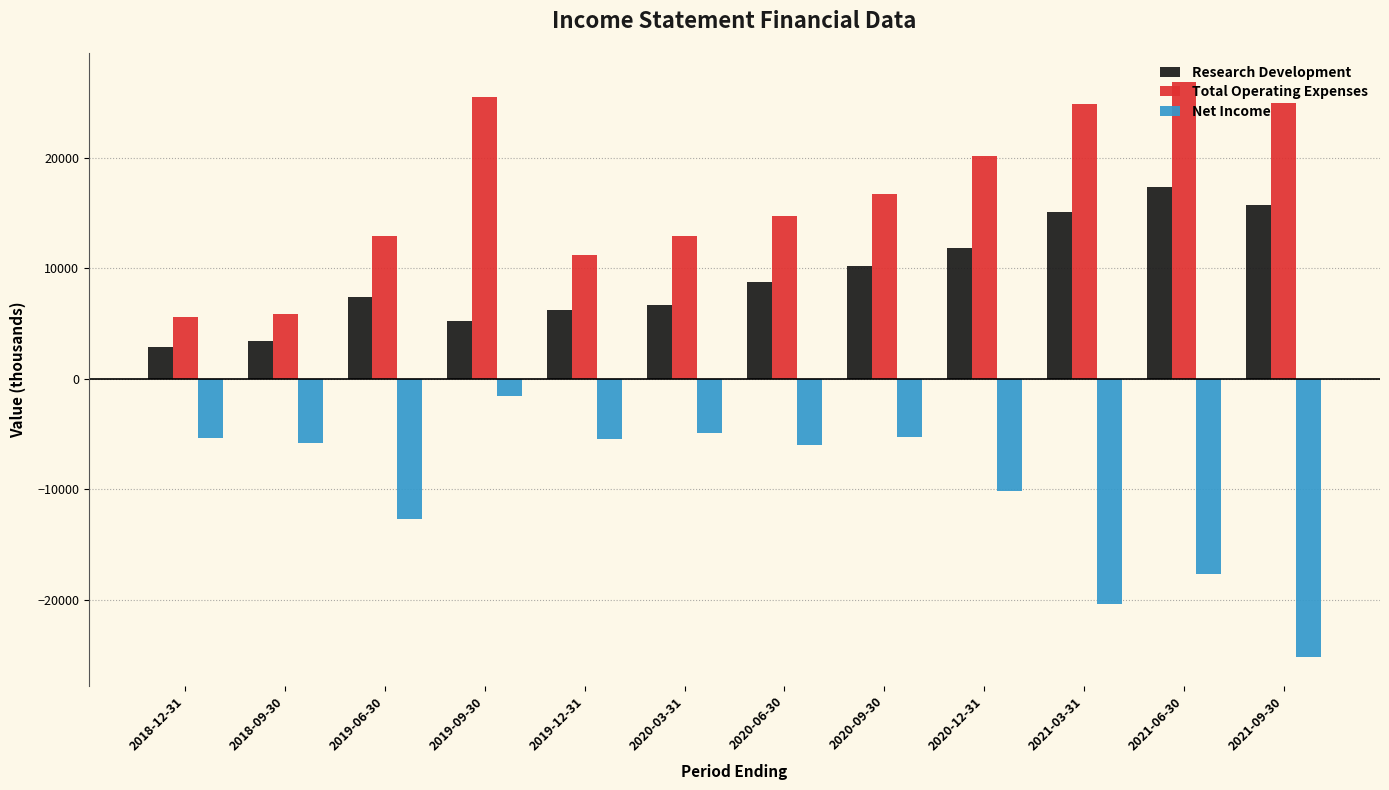

What is the smallest value displayed?

-25200